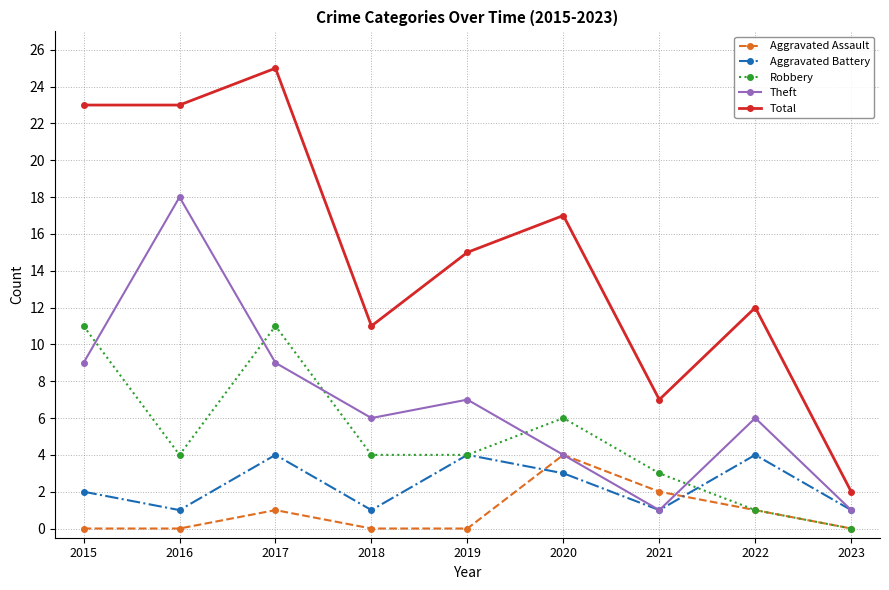

True or false: Theft has more than 2 interior local peaks.

True